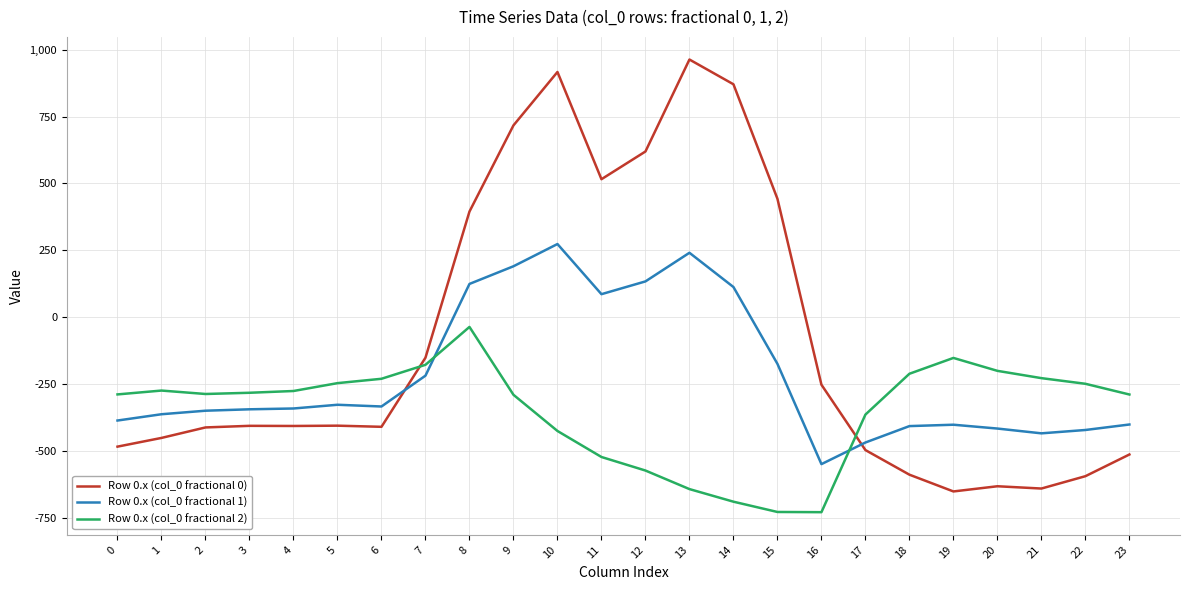

Which series has the largest range (max minus min)?

Row 0.x (col_0 fractional 0)